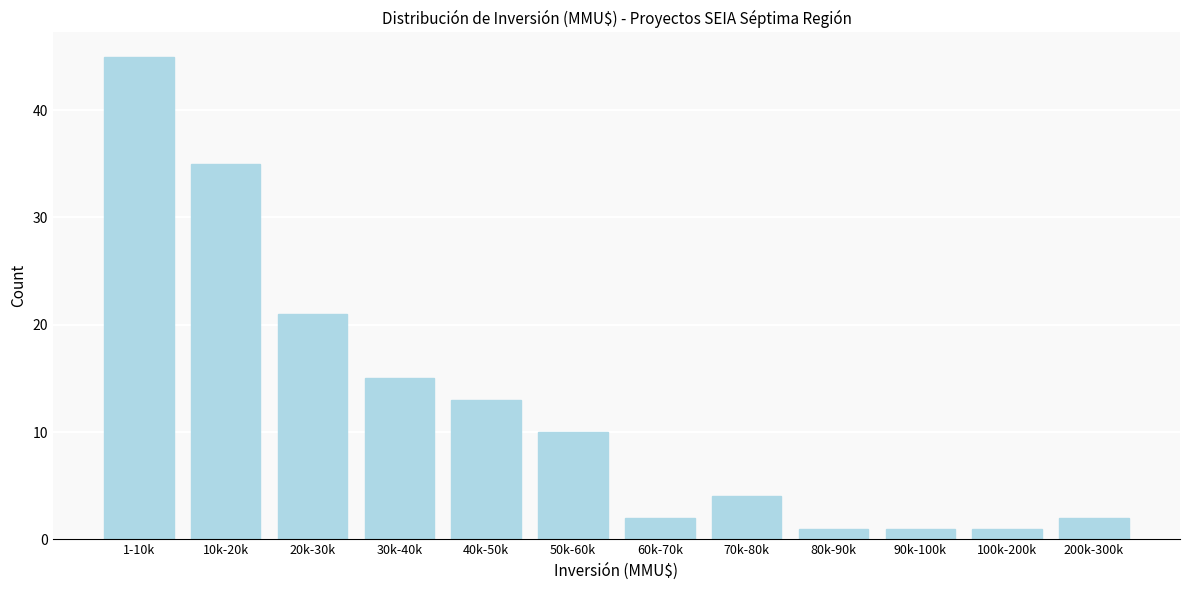

Reading left to right, extract all data points from this chart.

1-10k=45	10k-20k=35	20k-30k=21	30k-40k=15	40k-50k=13	50k-60k=10	60k-70k=2	70k-80k=4	80k-90k=1	90k-100k=1	100k-200k=1	200k-300k=2